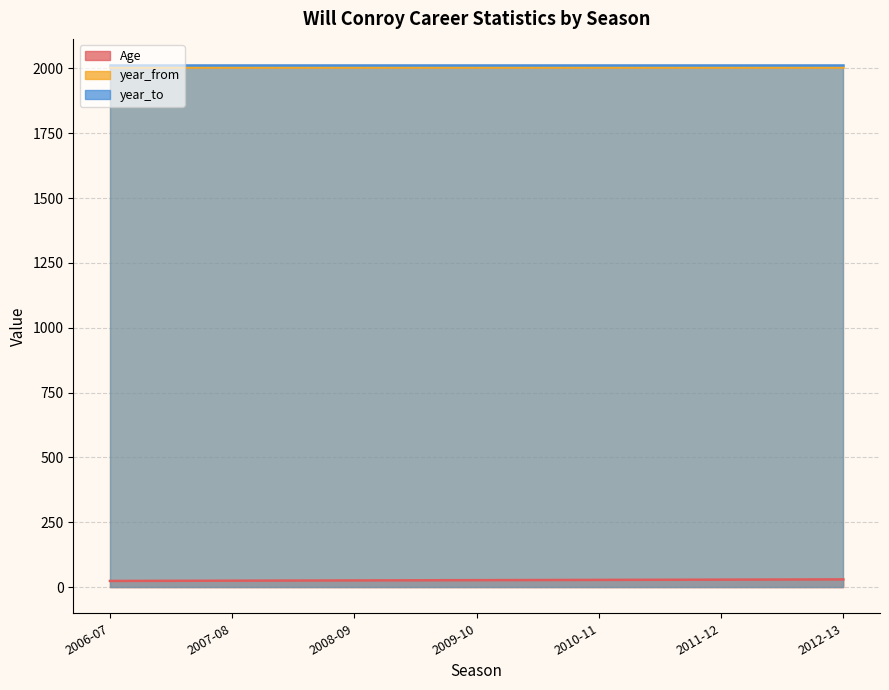

Which series changed the most between 2006-07 and 2011-12?

Age